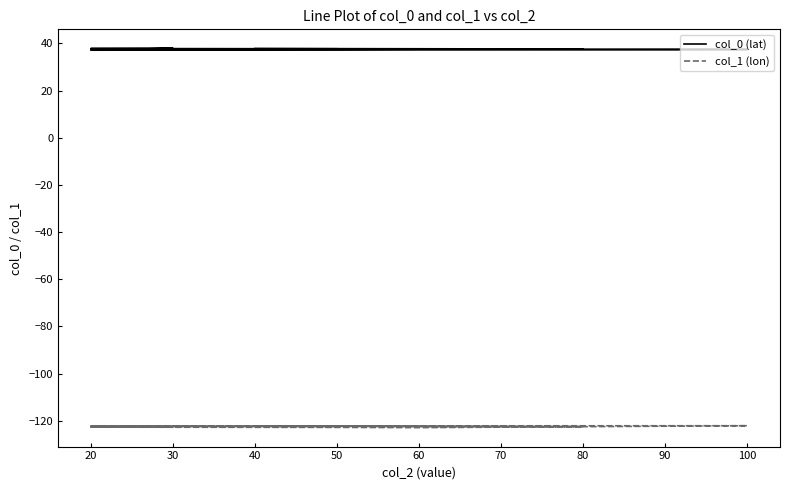

Which series has the widest spread of values?

col_1 (lon)